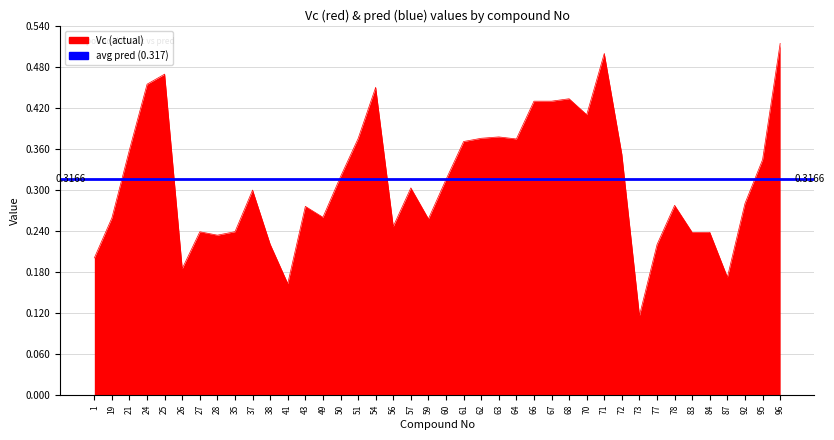

What is the difference between the maximum and second lowest values?

0.4